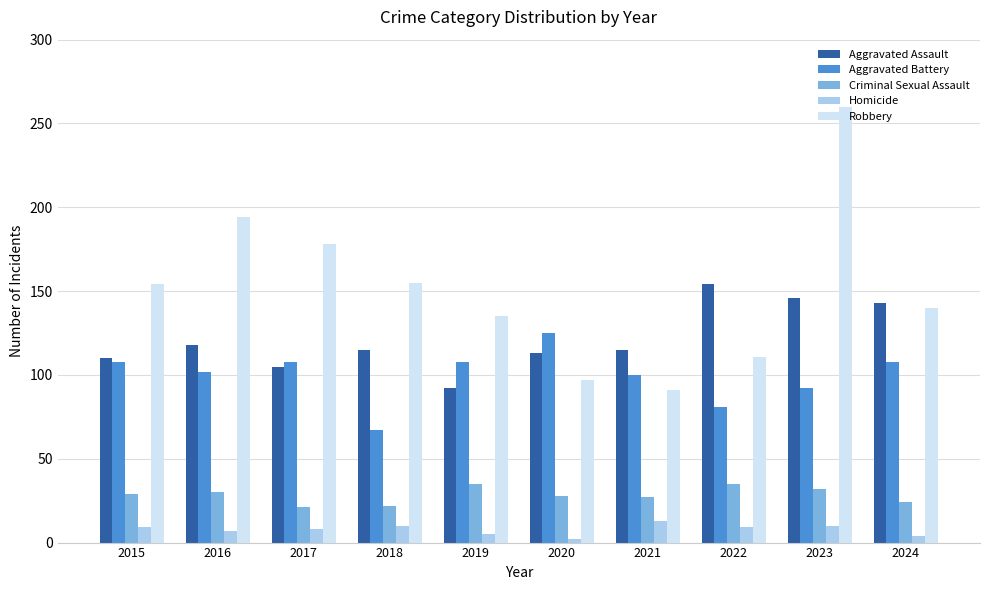

What is the value of the Aggravated Assault bar at the 7th from the left?

115